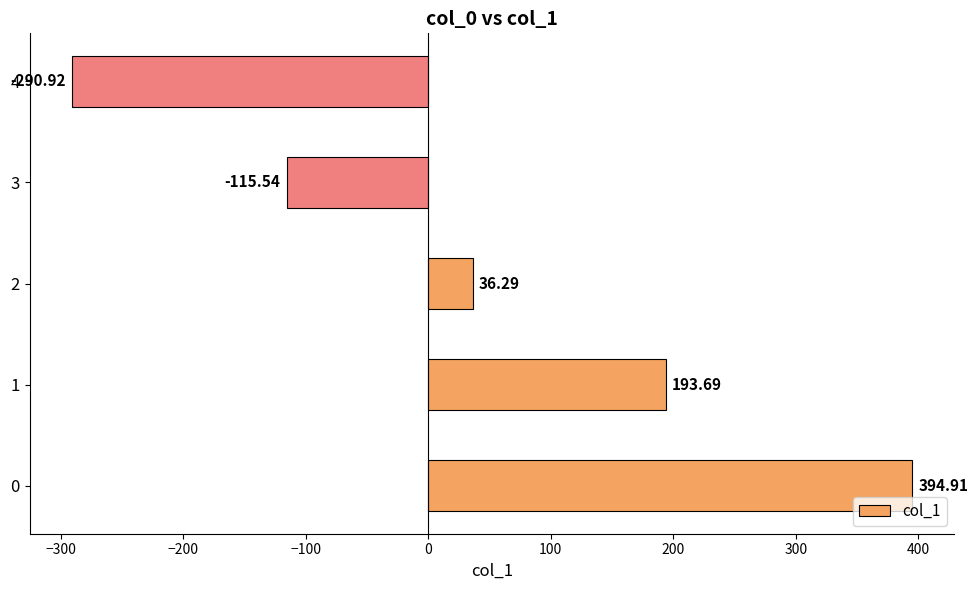

How many bars are there in total?

5